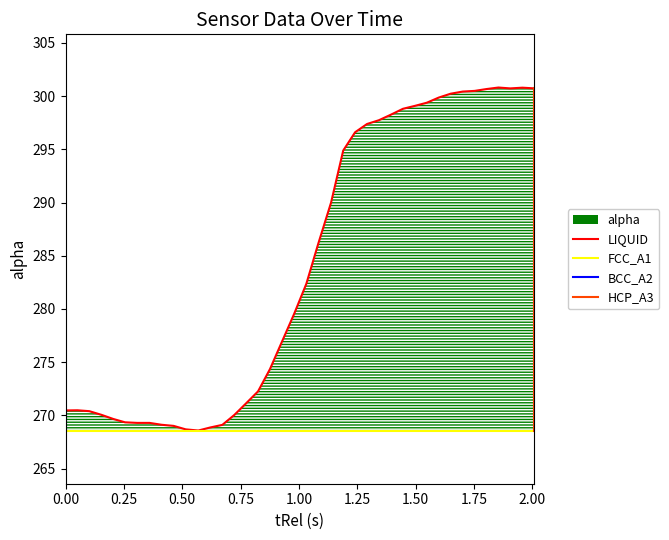

Reading right to left, transcribe all the data shown in this chart.

2.009=300.7	1.958=300.8	1.906=300.7	1.855=300.8	1.804=300.7	1.753=300.5	1.702=300.4	1.65=300.2	1.599=299.9	1.548=299.4	1.497=299.1	1.446=298.8	1.395=298.3	1.343=297.7	1.292=297.4	1.241=296.6	1.19=294.9	1.138=290.0	1.083=286.1	1.032=282.4	0.979=279.5	0.928=276.9	0.876=274.3	0.825=272.3	0.774=271.1	0.723=270.0	0.672=269.1	0.62=268.9	0.569=268.6	0.515=268.7	0.463=269.0	0.411=269.1	0.36=269.3	0.307=269.3	0.255=269.3	0.205=269.7	0.153=270.1	0.102=270.4	0.051=270.5	0.0=270.5